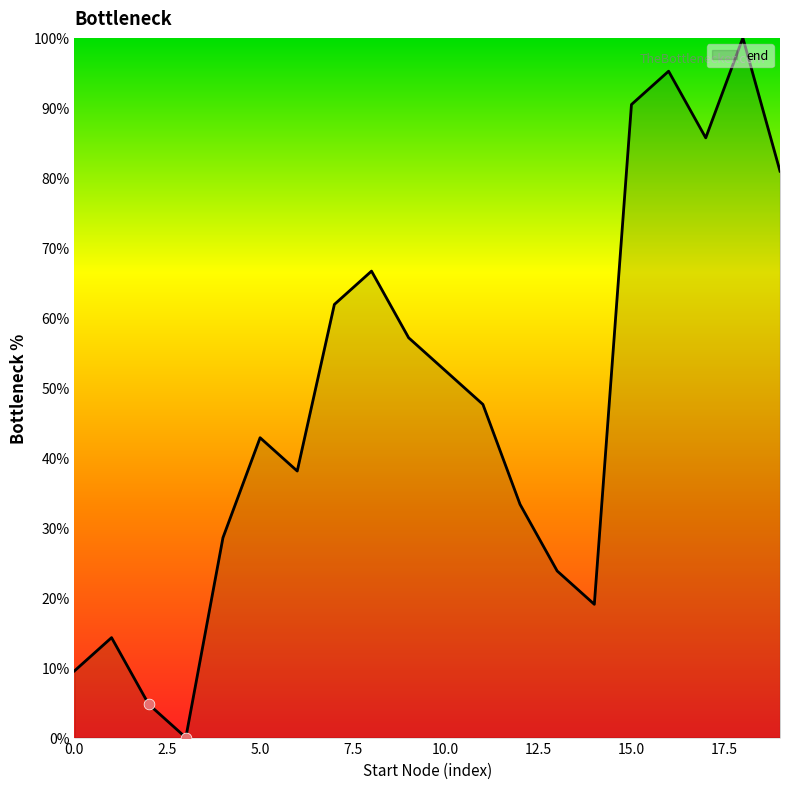

What is the difference between the maximum and minimum values?

100.0